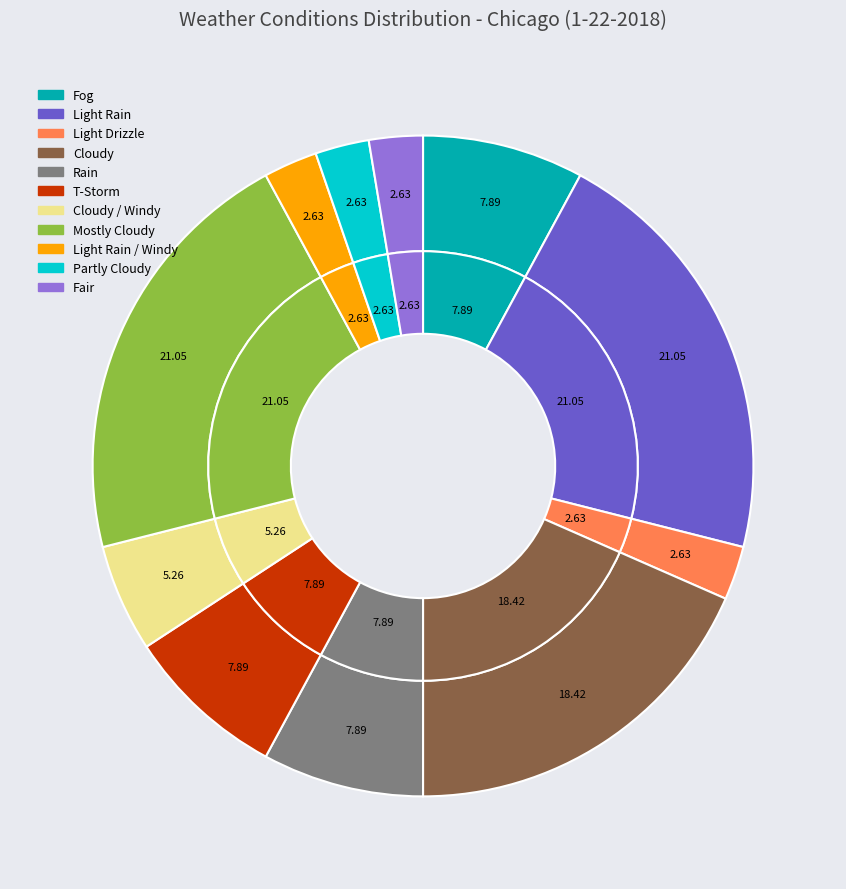

How many slices are in this pie chart?

11